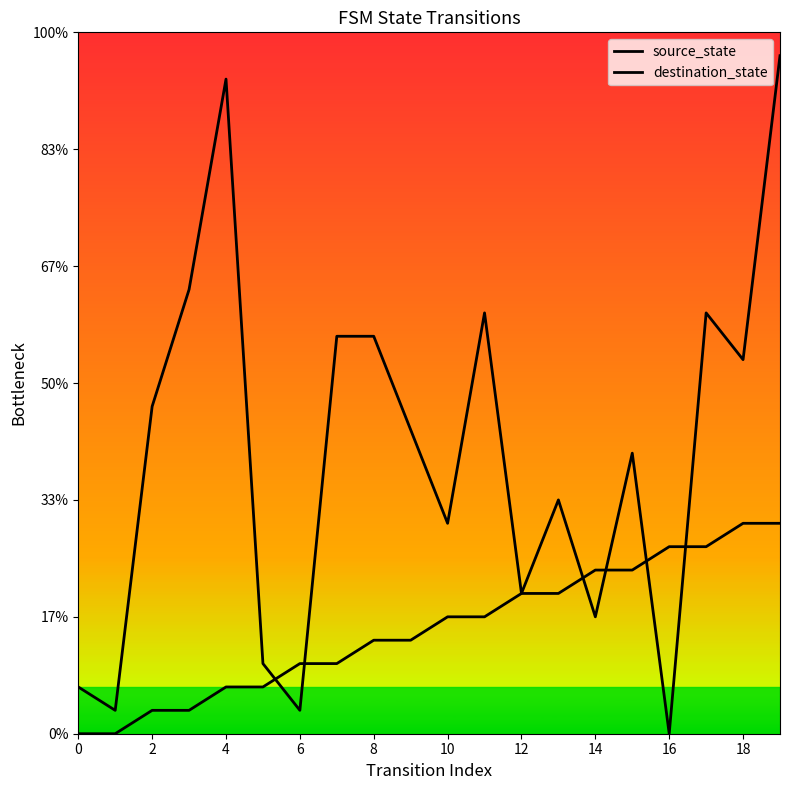

Does the chart display data point markers on the line(s)?

No